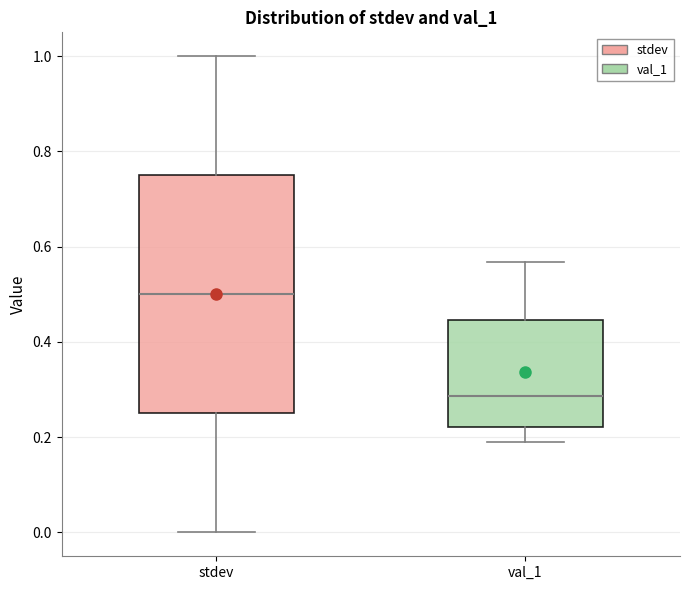

Where is the upper edge of the box for val_1 on the y-axis? The values are not printed on the chart, so give them approximately, as read against the axis.

0.44